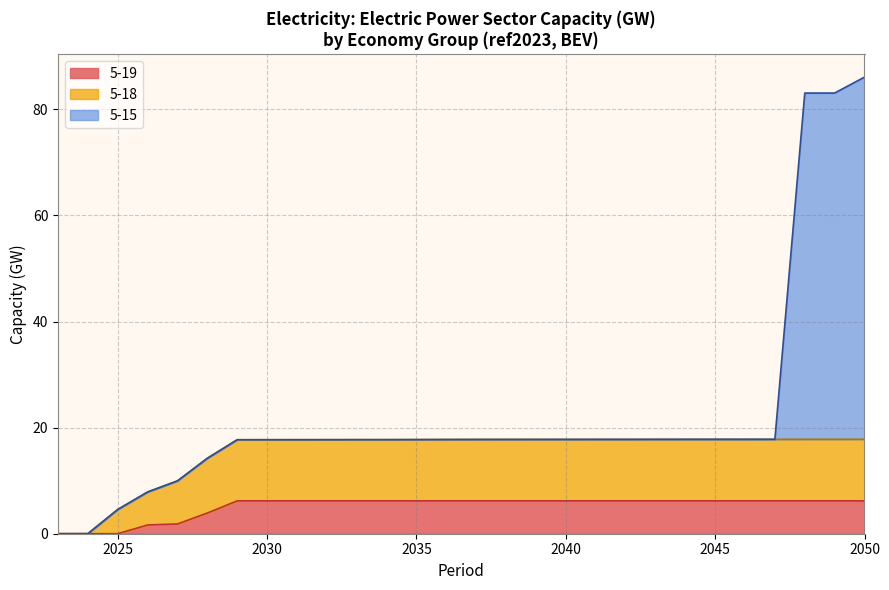

What is the maximum value for 5-19?

6.2